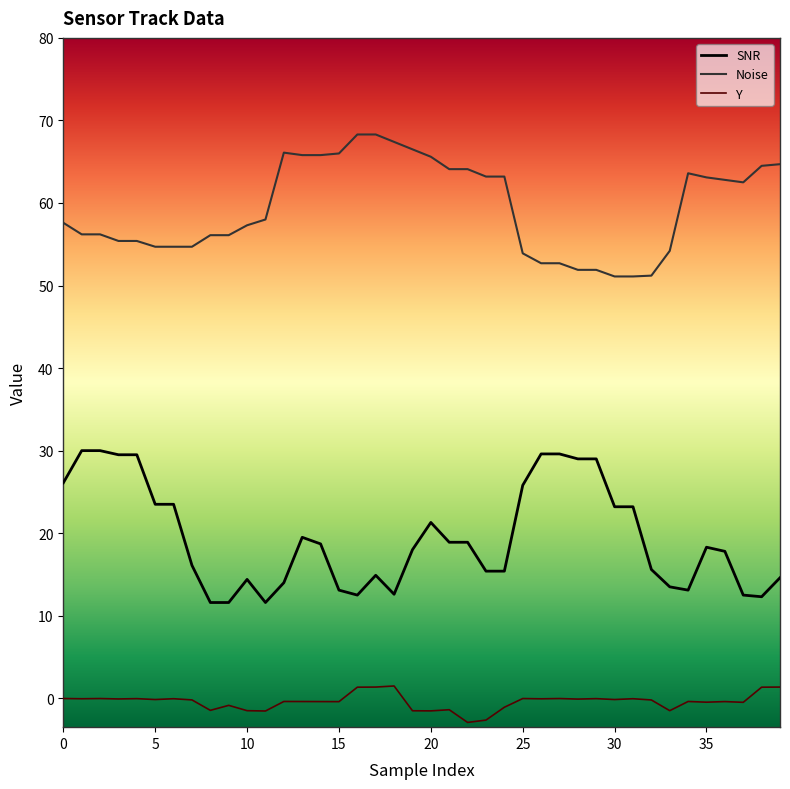

Which series has the largest total across all categories?

Noise